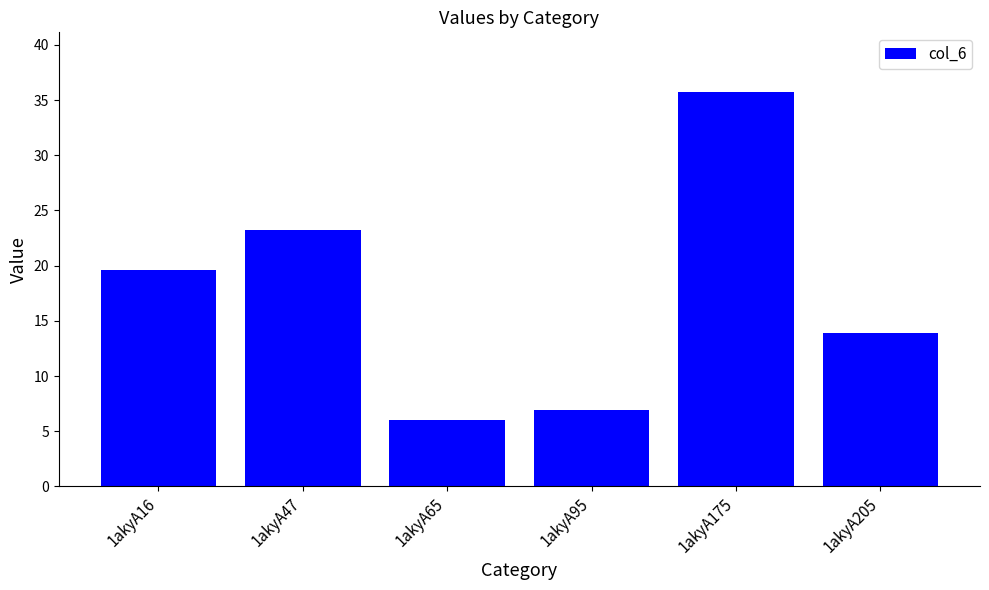

What is the change in value from 1akyA47 to 1akyA175?

+12.6